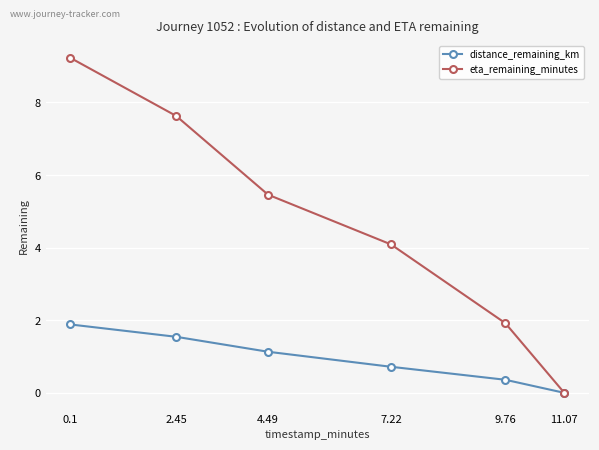

True or false: eta_remaining_minutes has a value of 6.9 at 7.22.

False